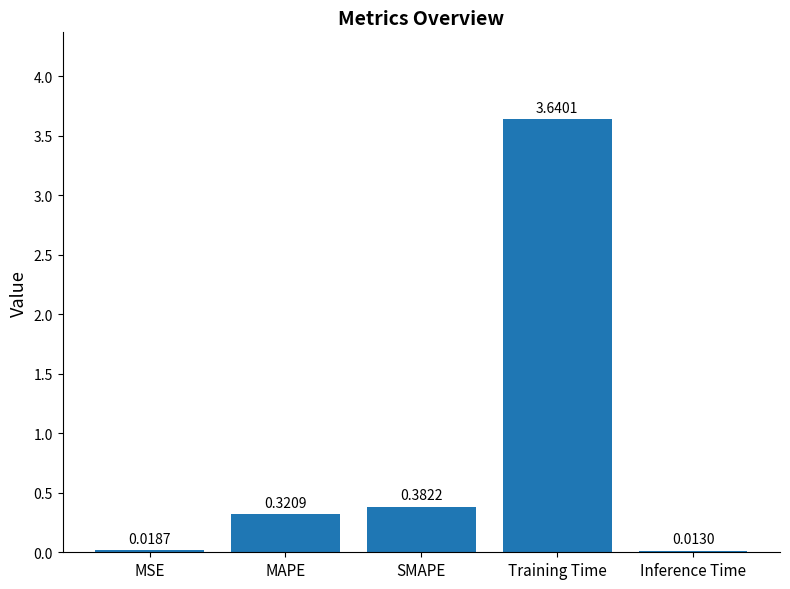

At which label is the value closest to 1?

SMAPE